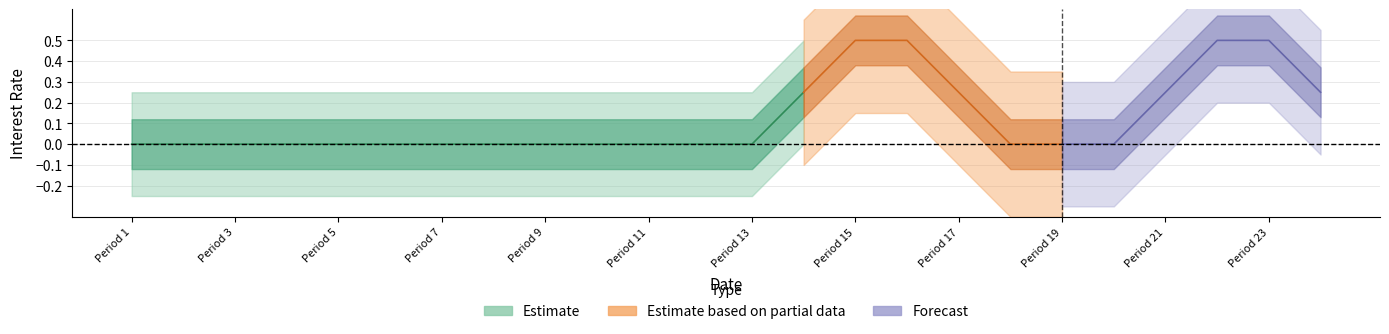

What is the greatest value displayed?

0.5